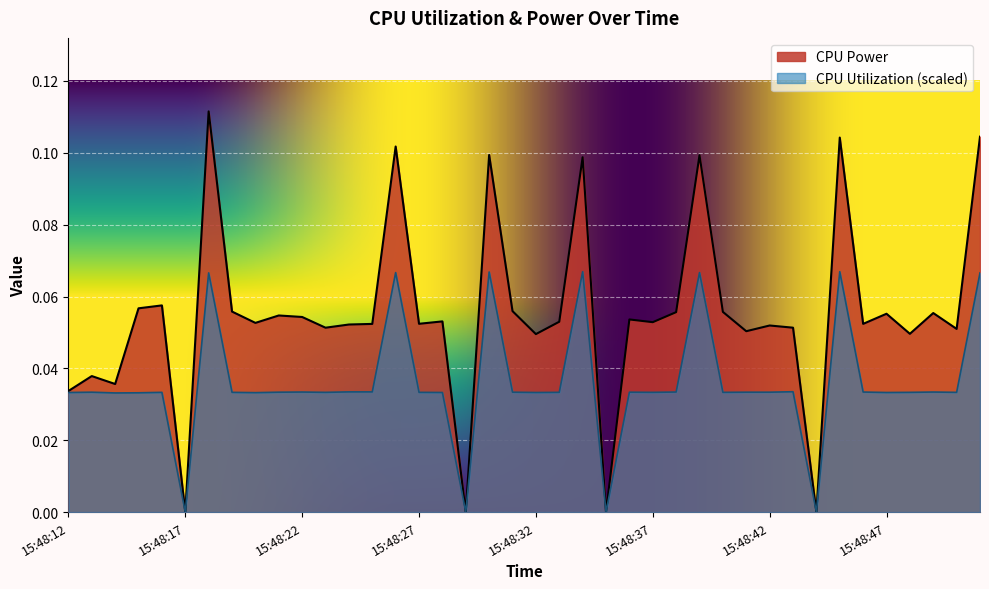

At which label is CPU Utilization closest to 0?

15:48:17